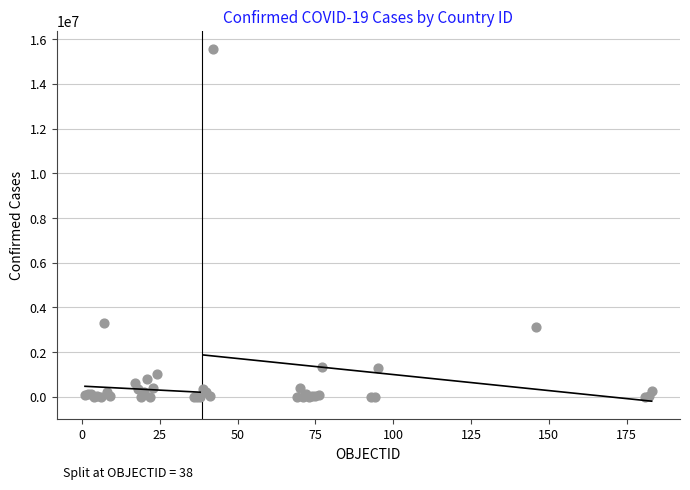

What Y value in the scatter plot is closest to 7793383?

3290935